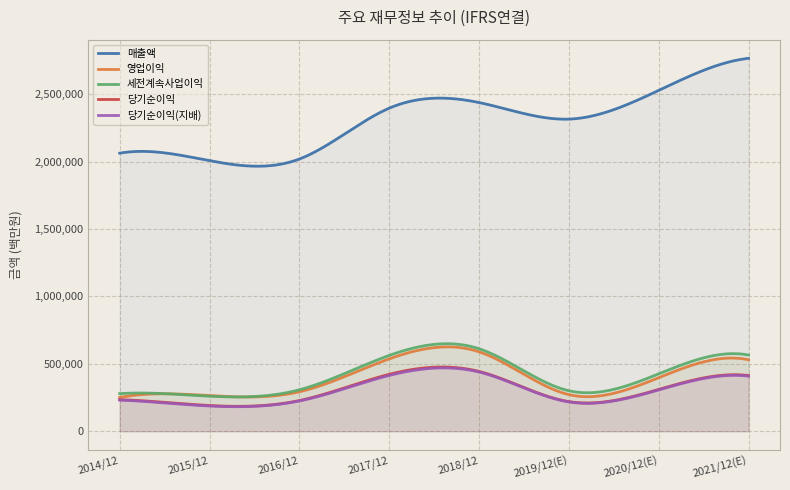

What are all the series names shown in the legend?

매출액, 영업이익, 세전계속사업이익, 당기순이익, 당기순이익(지배)